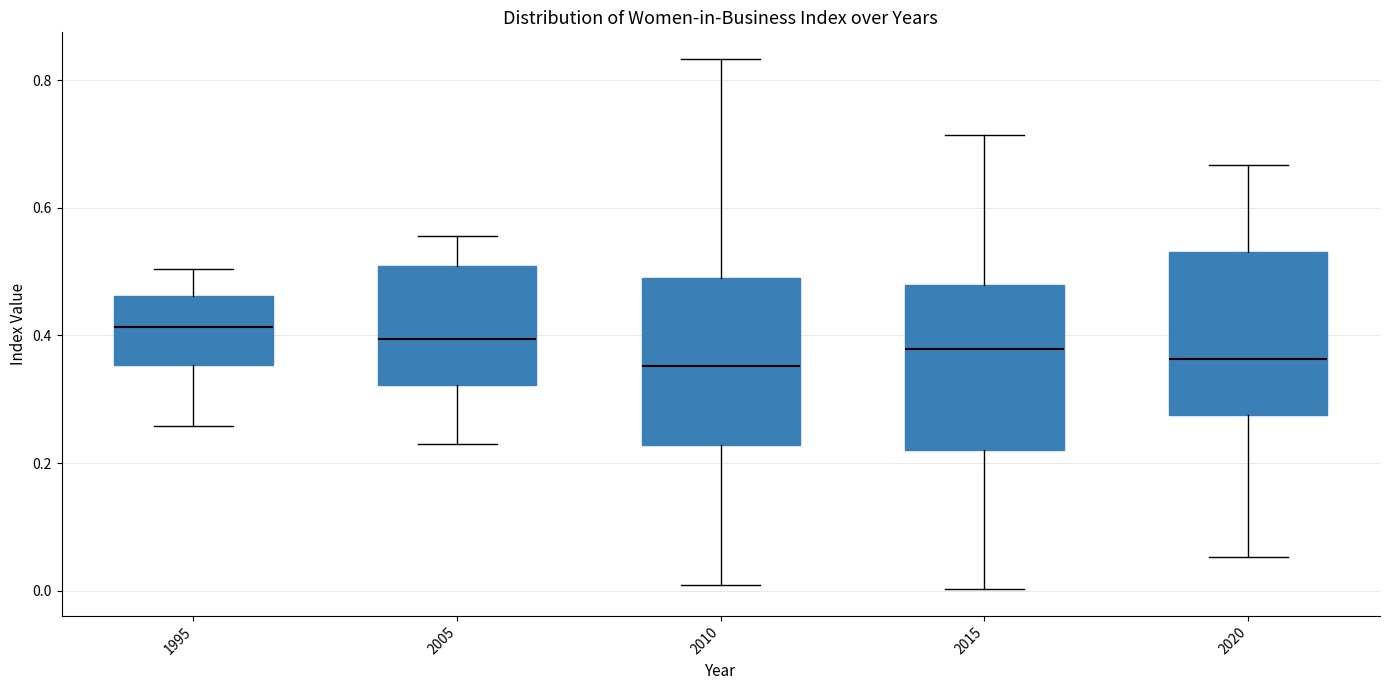

Reading left to right, transcribe this box plot: for each box, give where its median line is, the range the box spans, and where its two whiskers end, as read against the y-axis. The values are not printed on the chart, so give them approximately, as read against the axis.

1995: median 0.42, box 0.36 to 0.46, whiskers 0.26 to 0.50
2005: median 0.40, box 0.32 to 0.50, whiskers 0.24 to 0.56
2010: median 0.36, box 0.22 to 0.50, whiskers 0.00 to 0.84
2015: median 0.38, box 0.22 to 0.48, whiskers 0.00 to 0.72
2020: median 0.36, box 0.28 to 0.54, whiskers 0.06 to 0.66